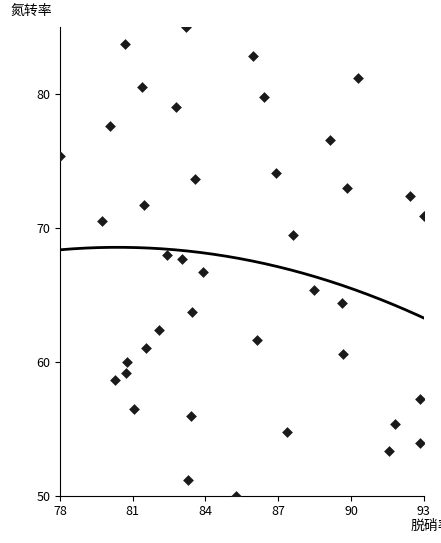

What is the range of Y values (max minus min)?

35.0